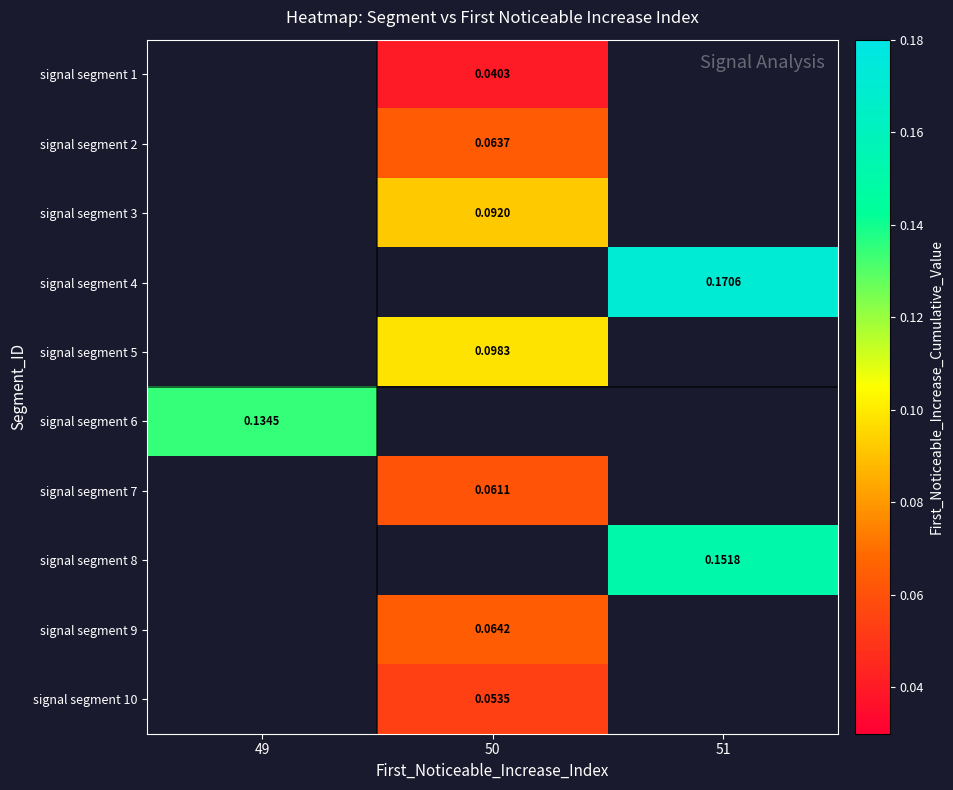

How many values in signal segment 6 are above zero?

1